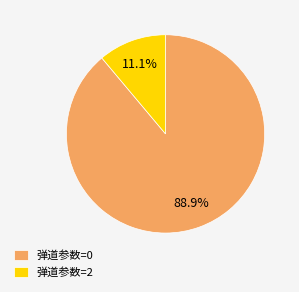

Which category has the biggest portion of the pie?

弹道参数=0